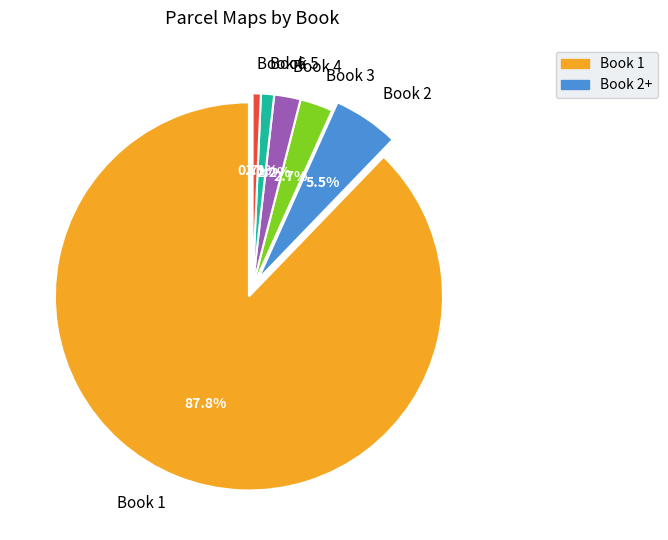

Is there any slice that represents more than half of the pie?

Yes